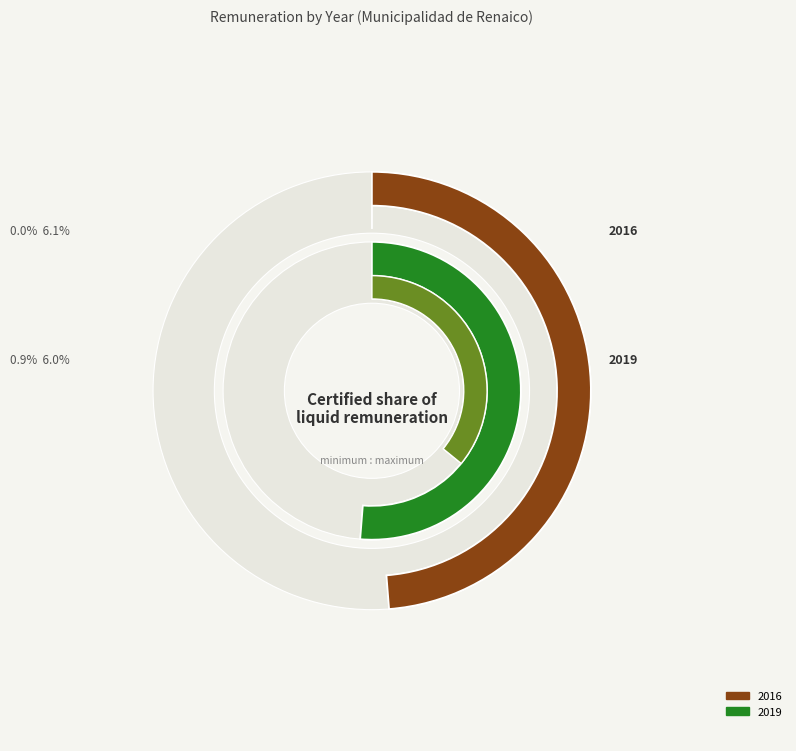

To the nearest percent, what is the average slice percentage?

2%